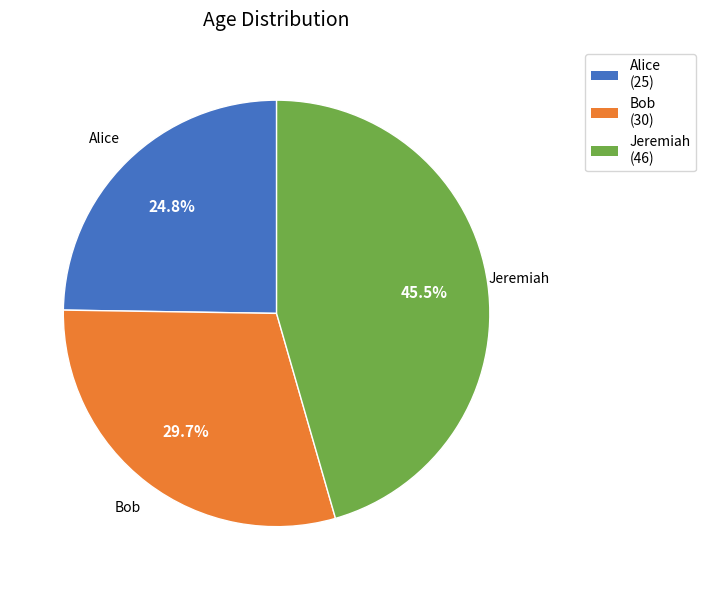

True or false: Bob accounts for 30% of the total.

True